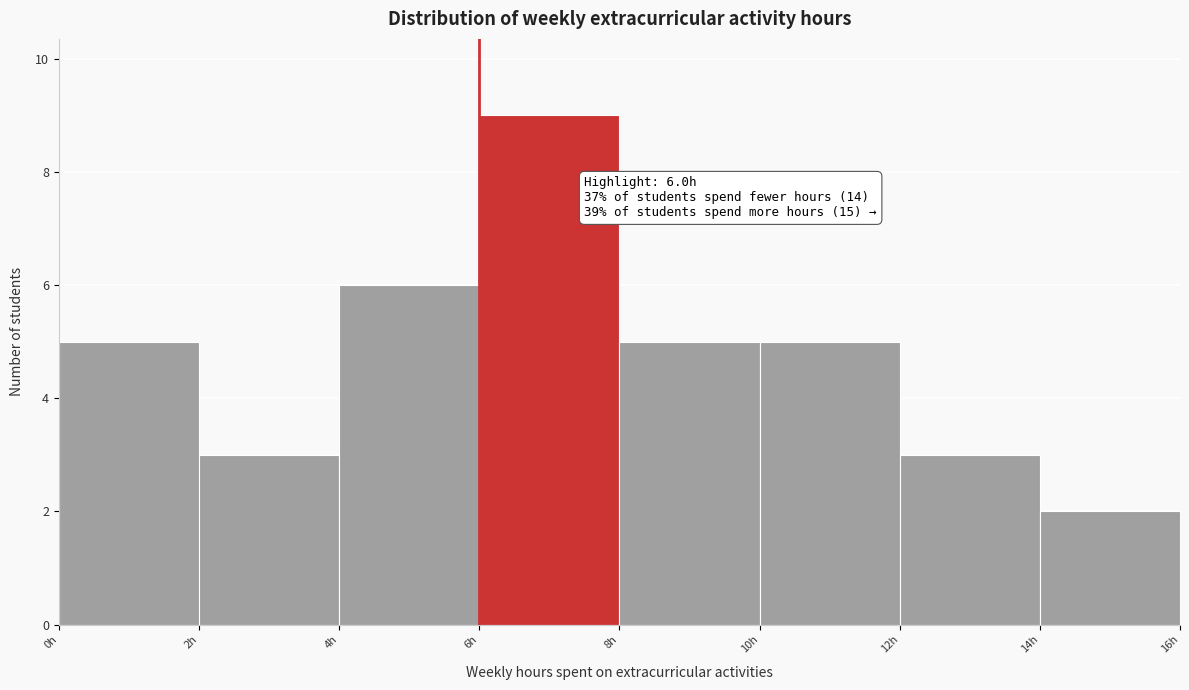

Over which range of the x-axis is the bar tallest?

6 to 8